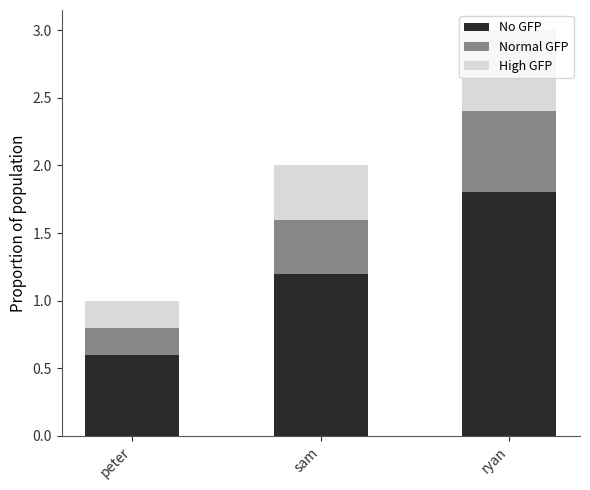

Which category has the highest value in the No GFP series?

ryan